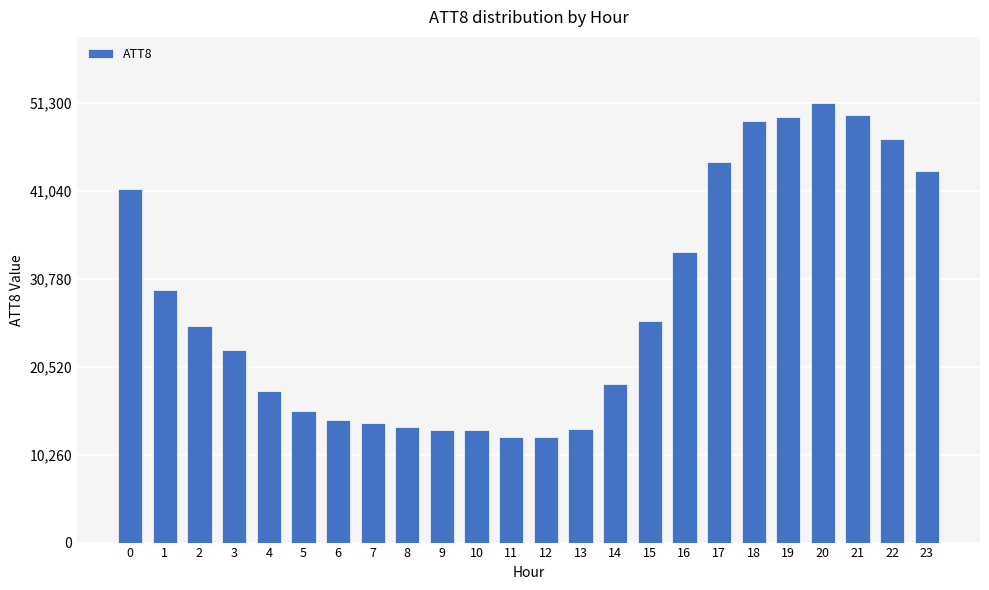

The chart shows a value of 13200 at 13. True or false?

True